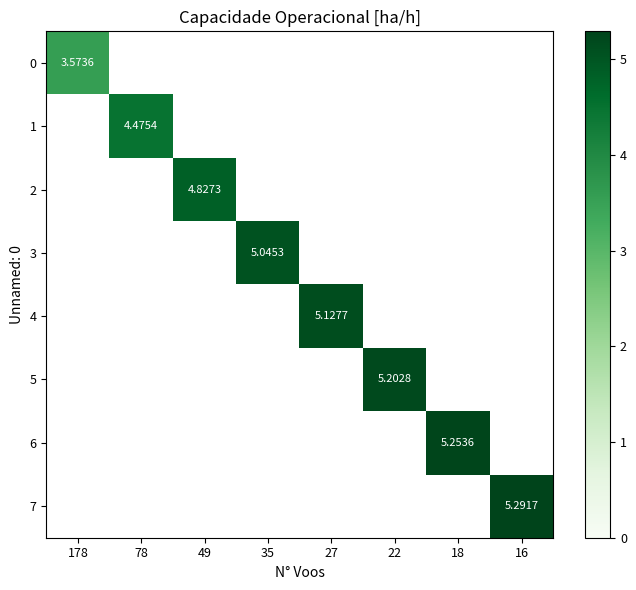

Is it true that 1 equals 4.5 at 78?

True